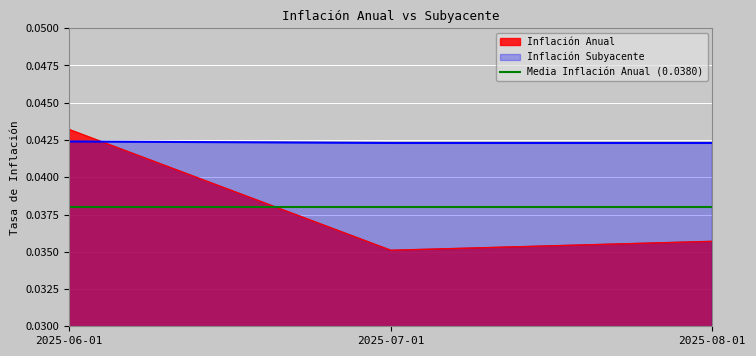

What is the label of the 3rd point from the left?

2025-08-01